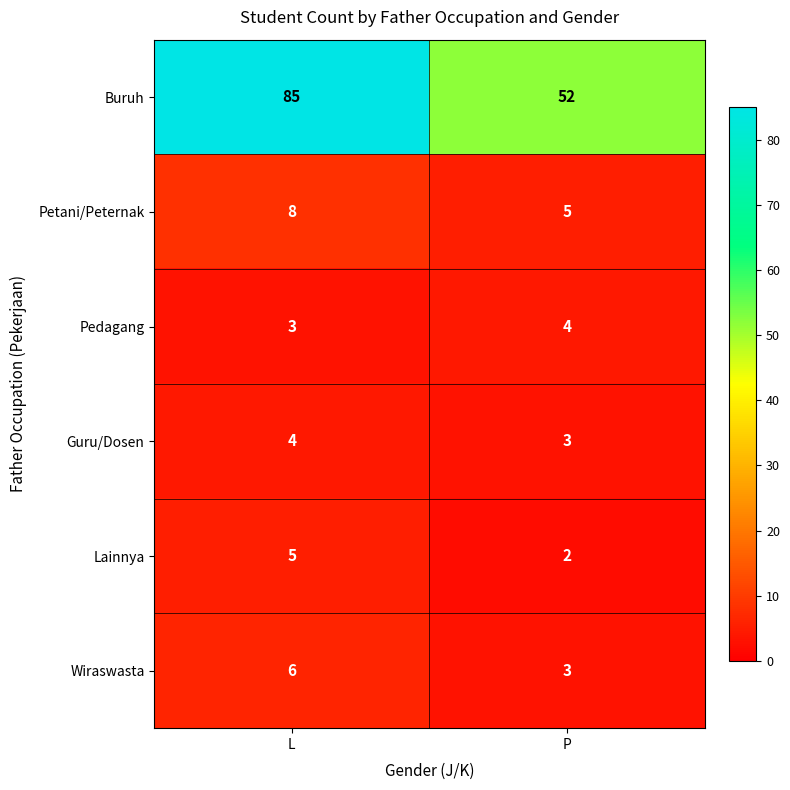

What is the highest value of the Guru/Dosen series?

4